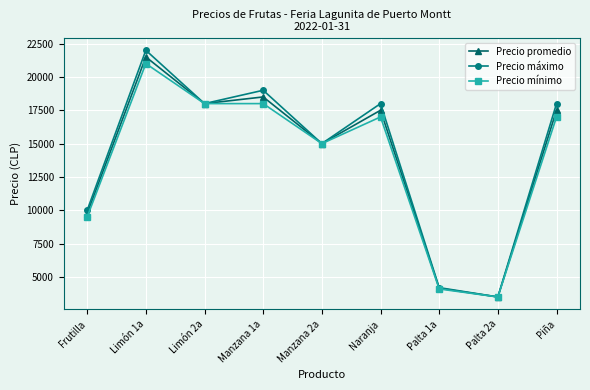

What is the difference between the second highest and minimum values in the Precio promedio series?

15000